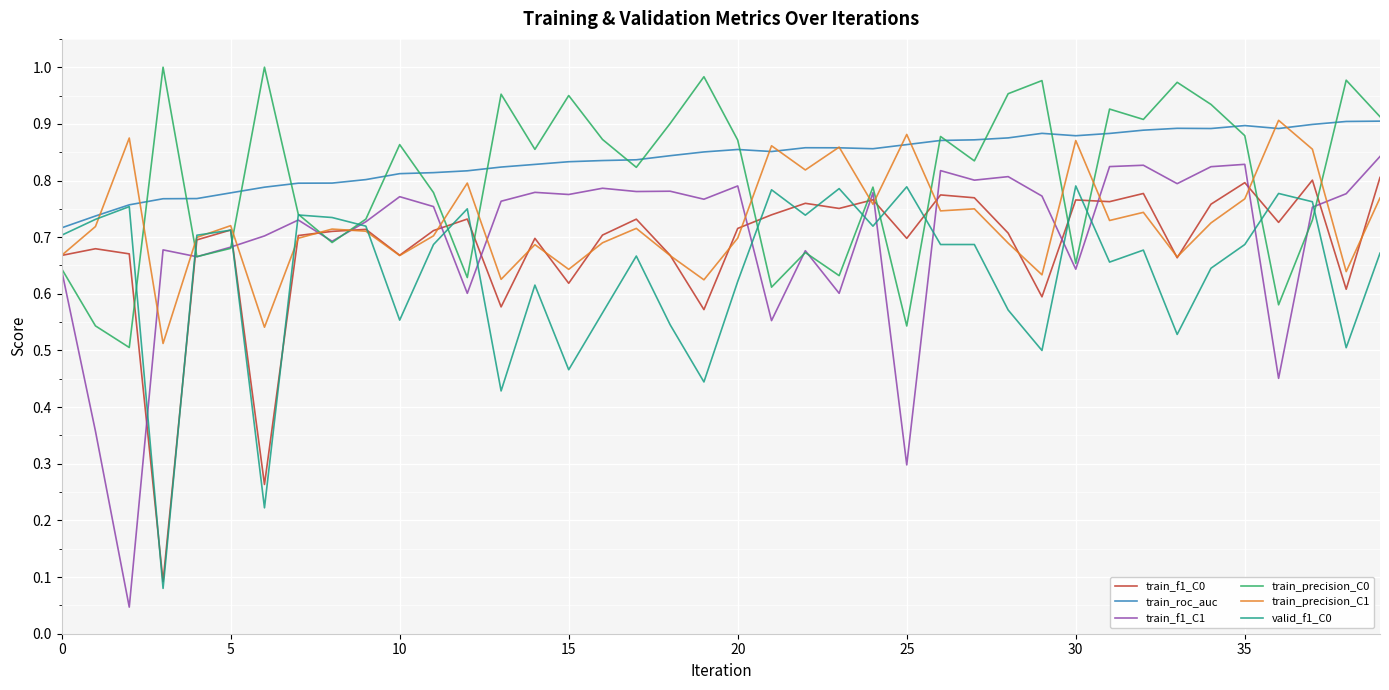

Does the chart display data point markers on the line(s)?

No